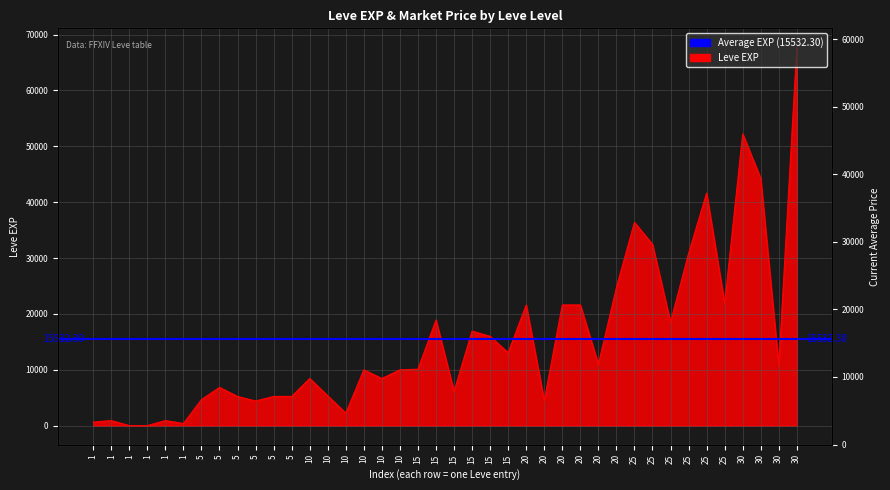

How many values are below 10100?

20